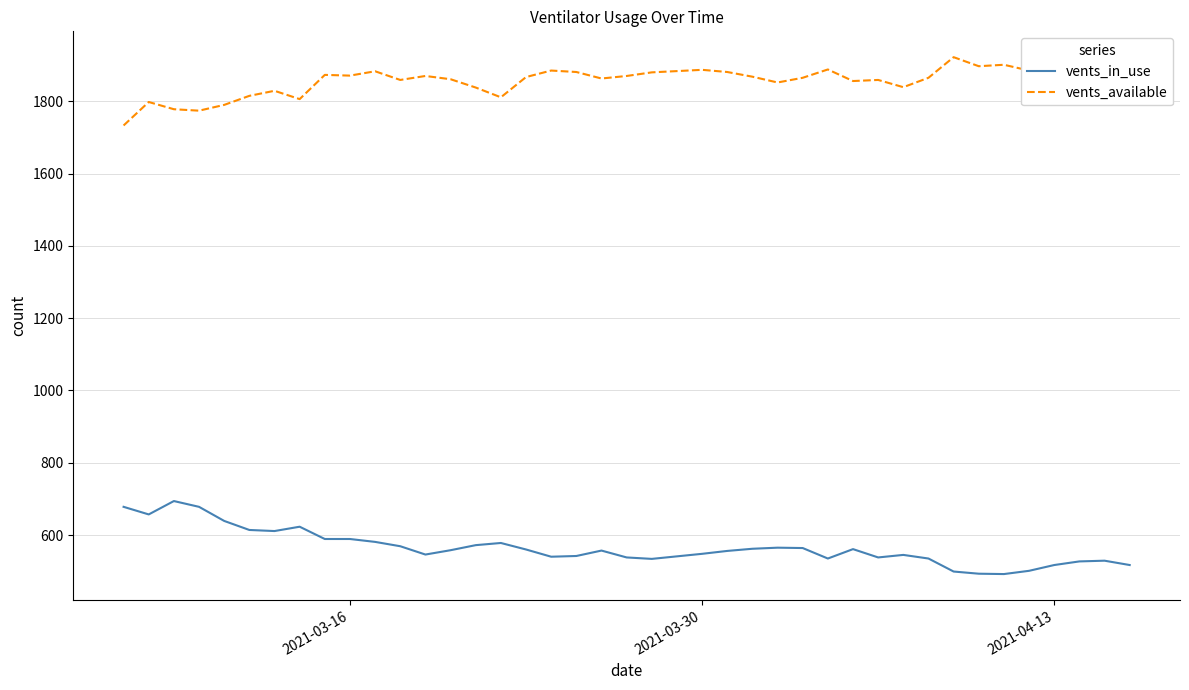

Count the number of categories in the chart.

40